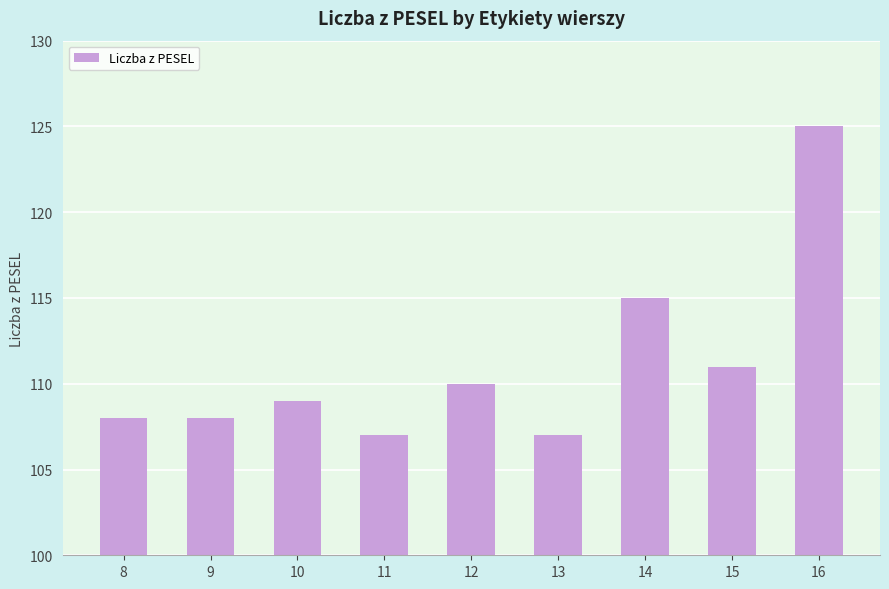

Reading left to right, transcribe all the data shown in this chart.

8=108	9=108	10=109	11=107	12=110	13=107	14=115	15=111	16=125